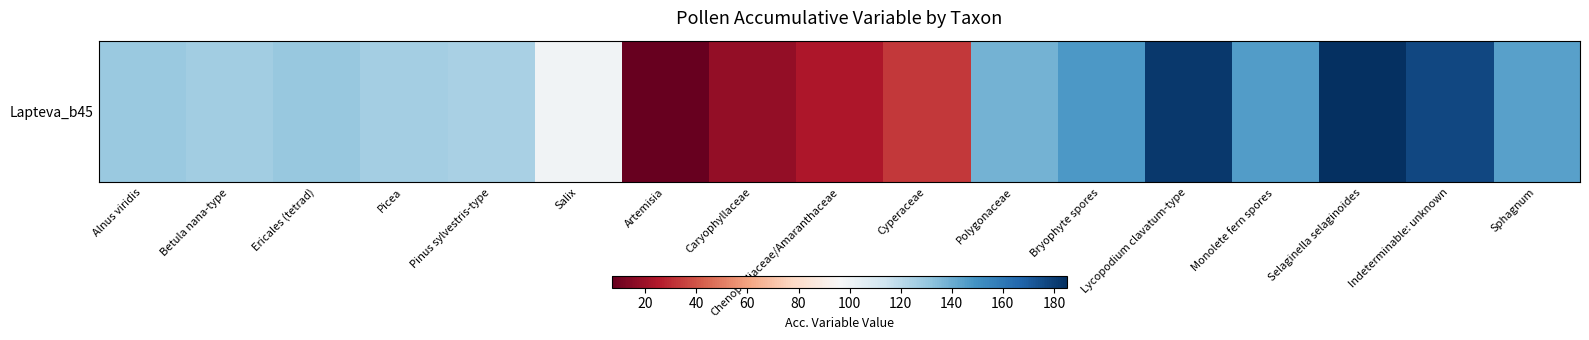

Where does the data first go above 129?

Ericales (tetrad)